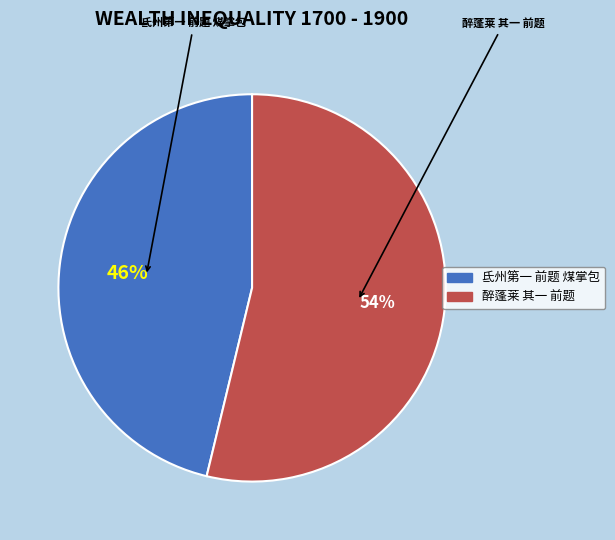

To the nearest percent, what is the average slice percentage?

50%